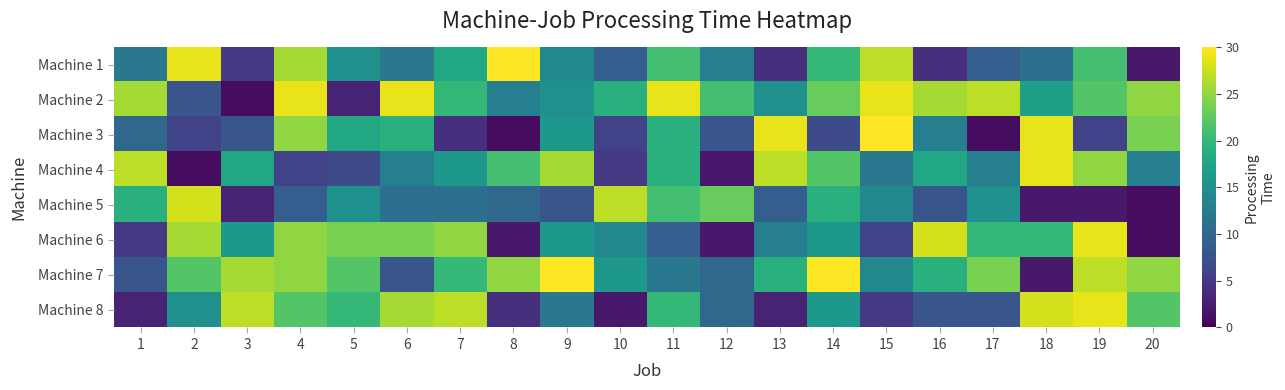

What is the spread (max minus min) of values at 12?

21